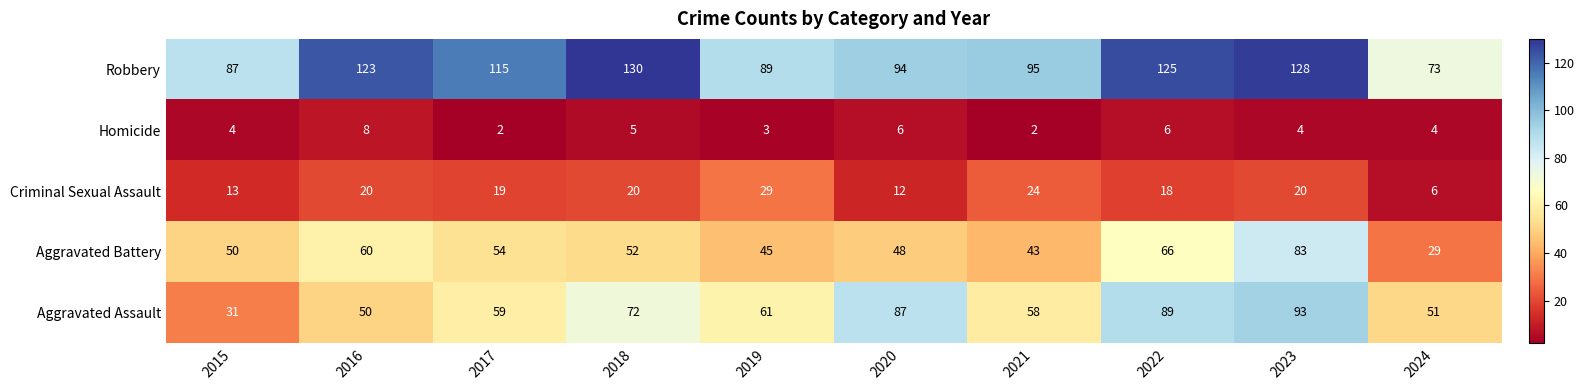

Is it true that Homicide equals 13 at 2016?

False